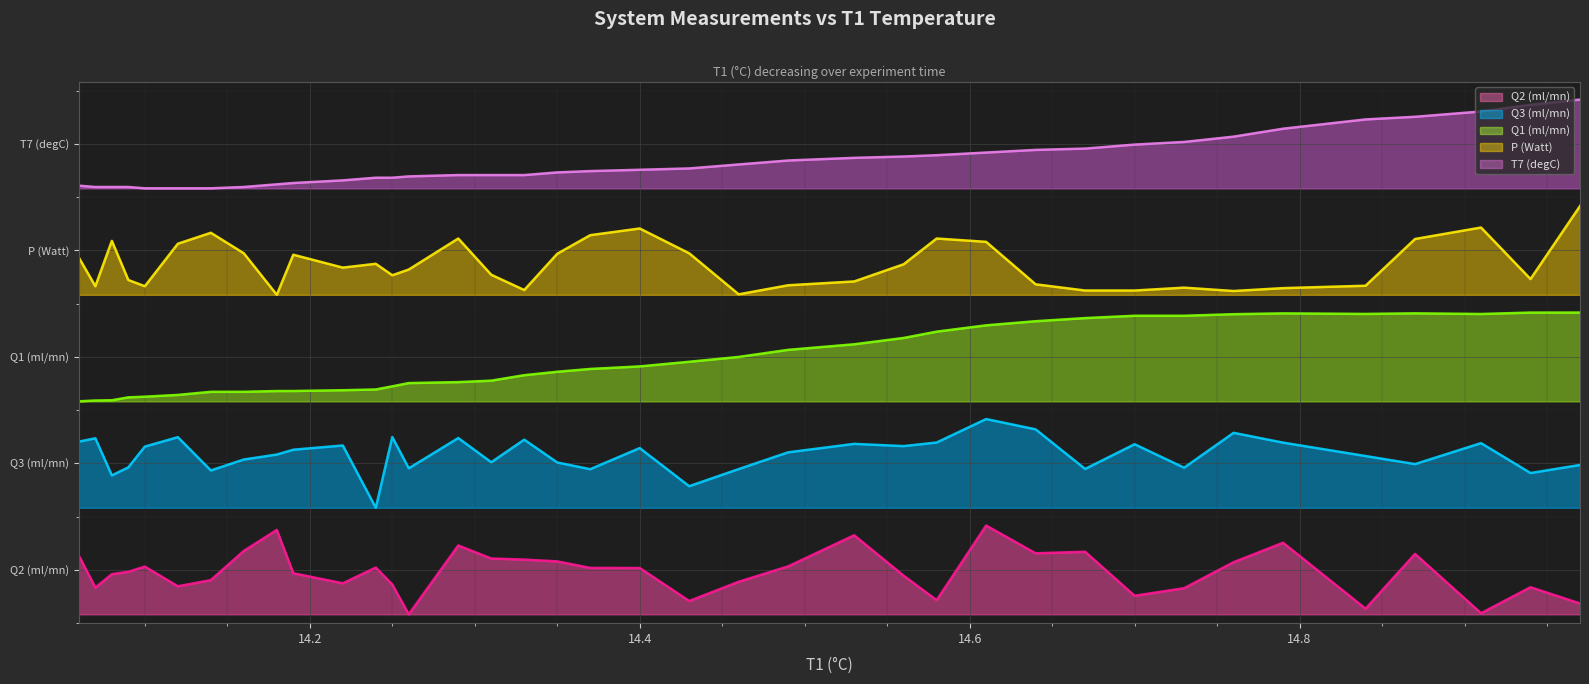

What are all the series names shown in the legend?

Q2 (ml/mn), Q3 (ml/mn), Q1 (ml/mn), P (Watt), T7 (degC)